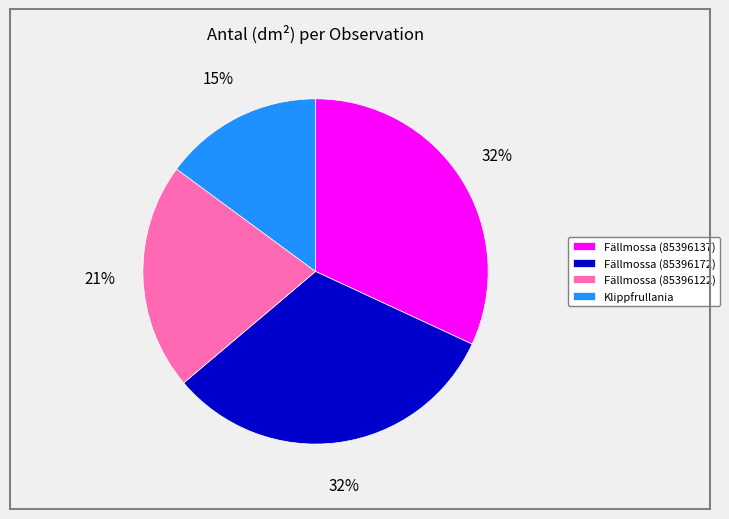

Approximately how many times larger is the value at Klippfrullania compared to Fällmossa (85396137)?

0.5